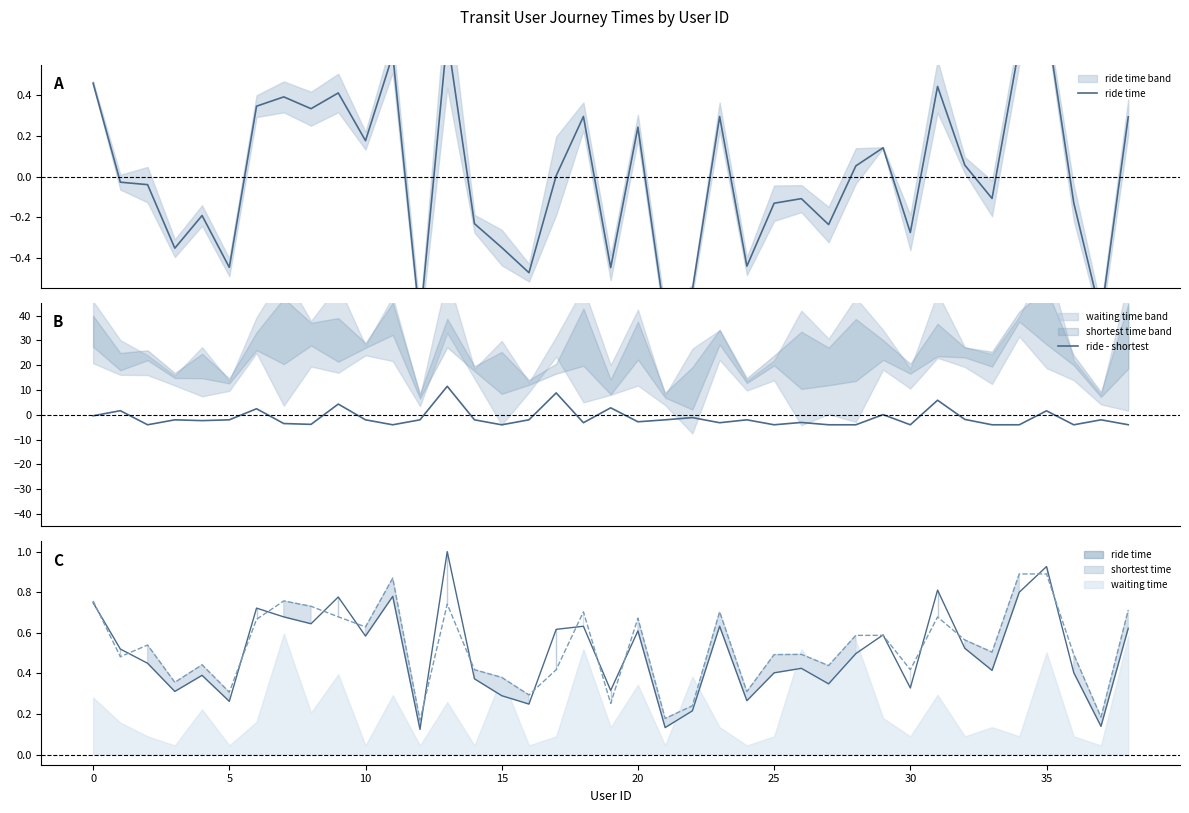

What is the sum of all ride - shortest values?

-47.8